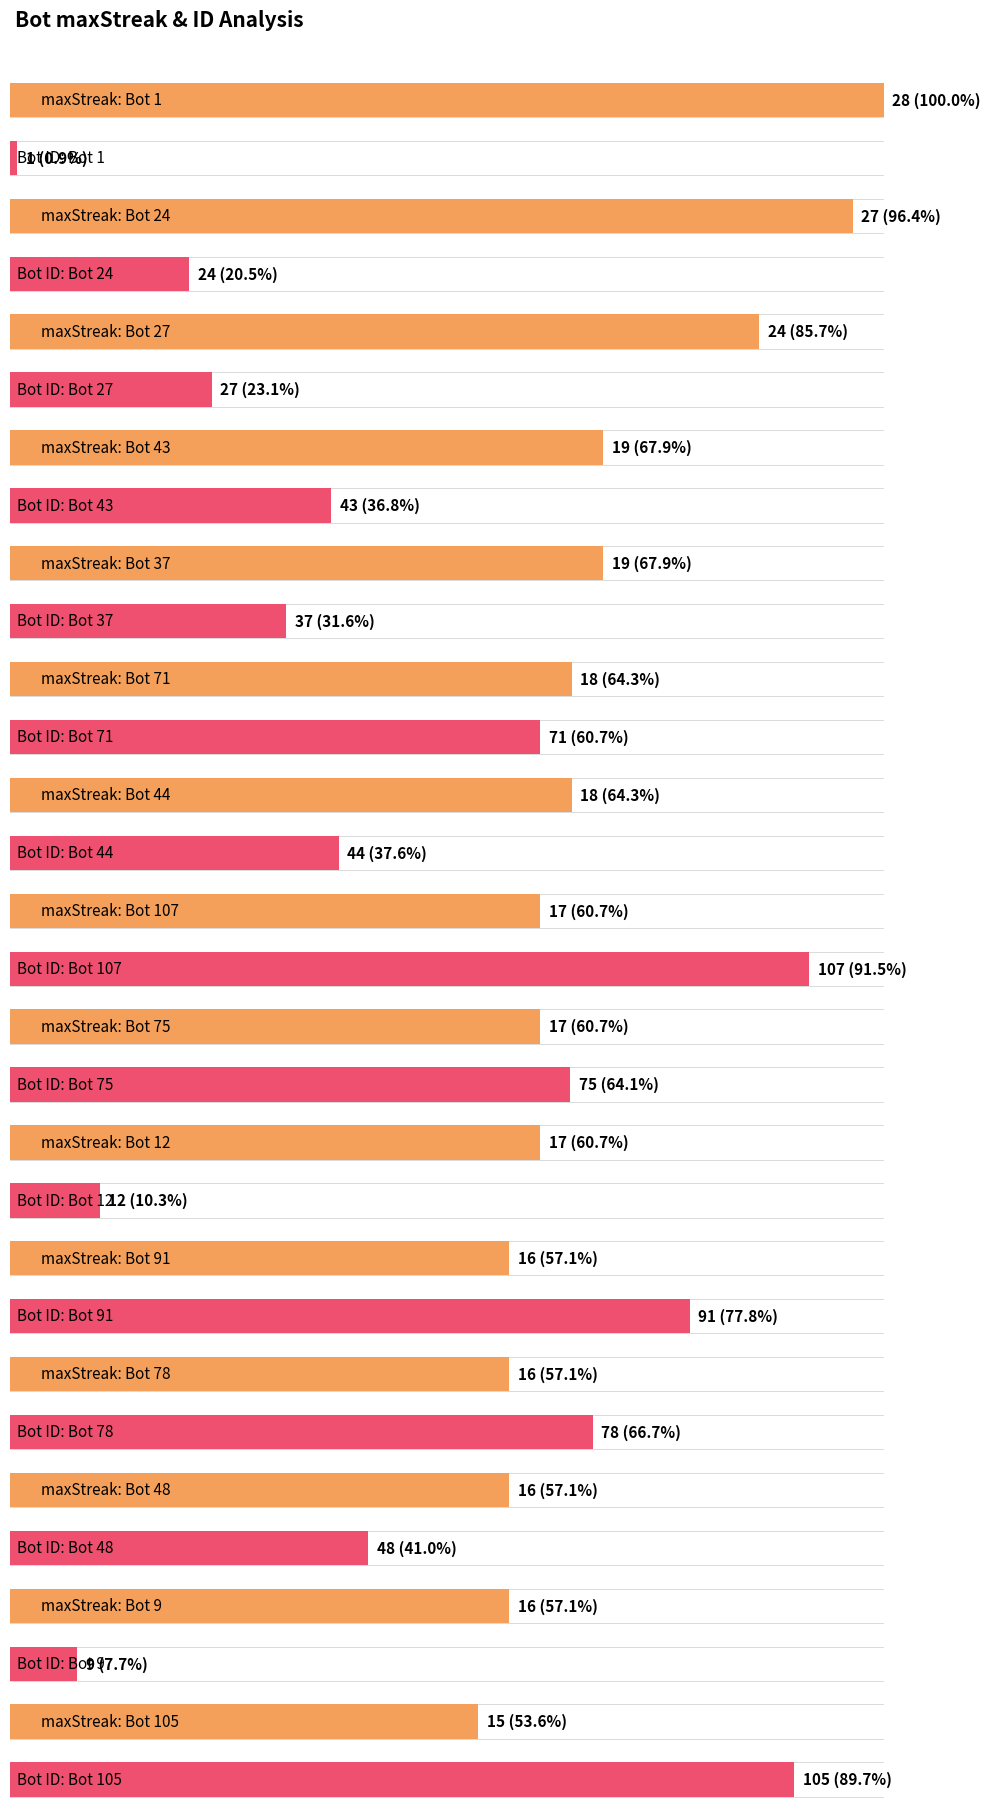

At which category does the chart reach its minimum across all series?

Bot 1